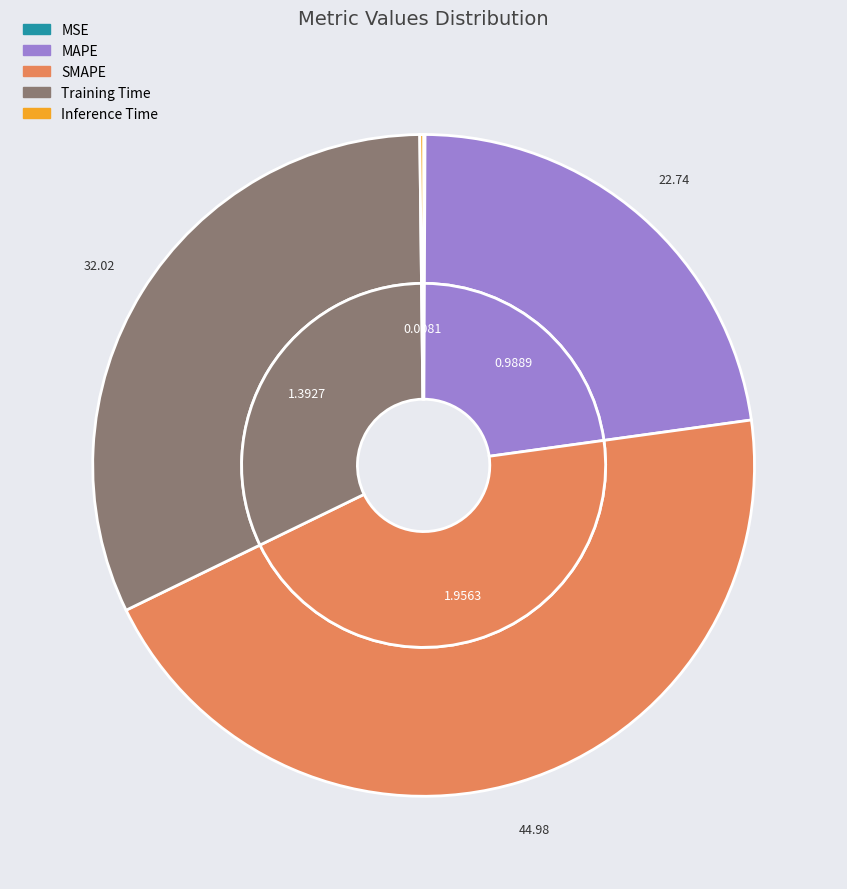

True or false: Inference Time accounts for 12% of the total.

False